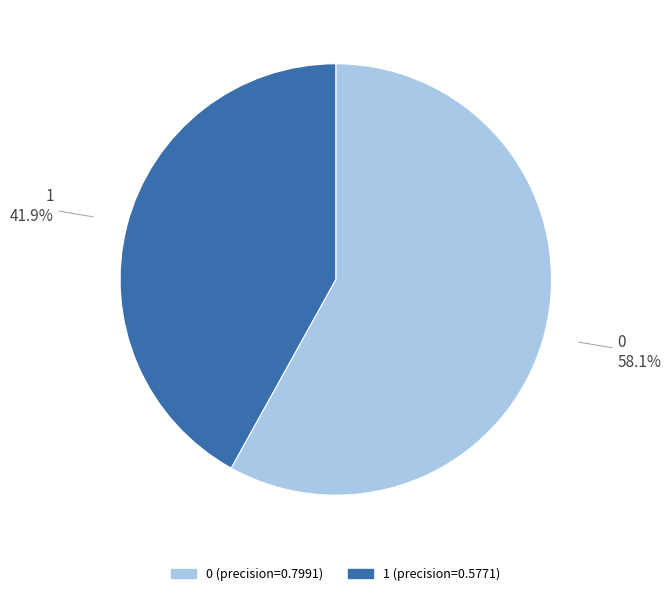

To the nearest percent, what portion does 1 represent?

42%